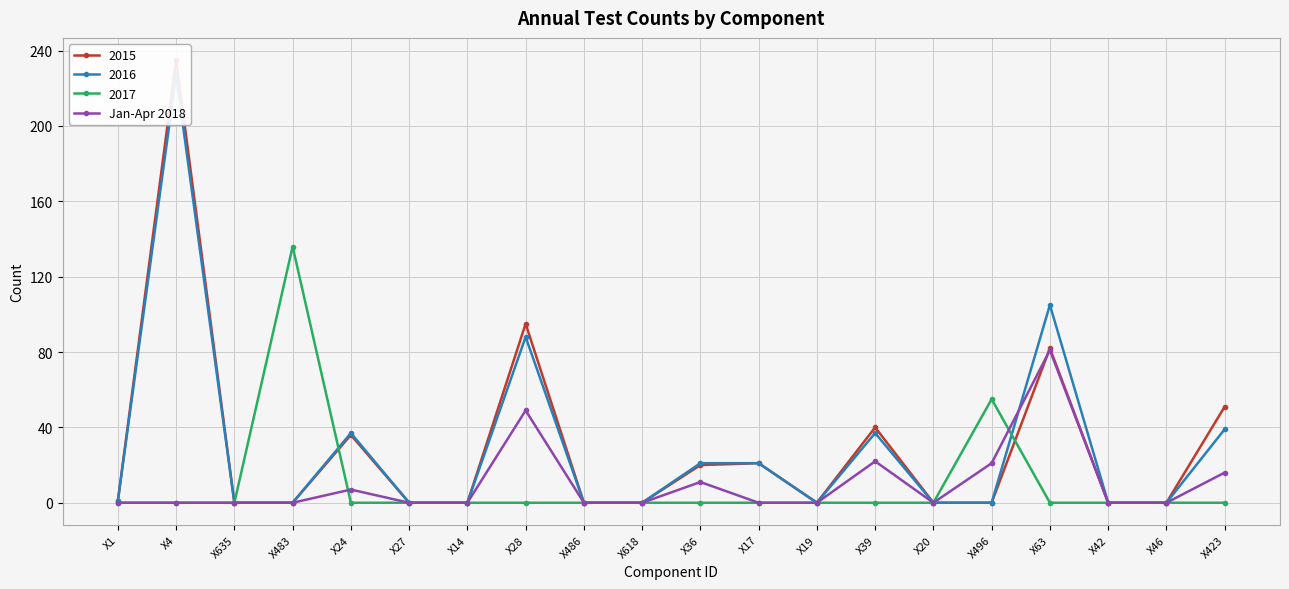

True or false: the data shows -35 at X4.

False